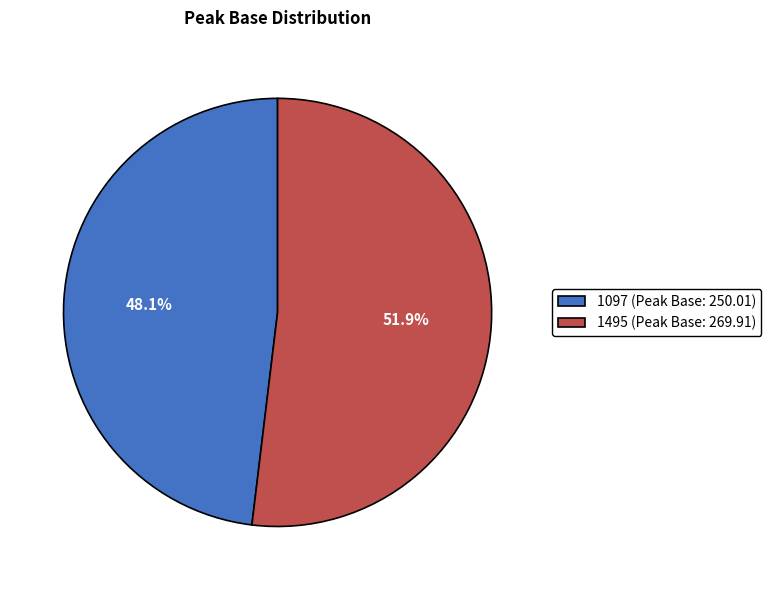

Combined, what portion of the pie is 1495 and 1097?

100.0%